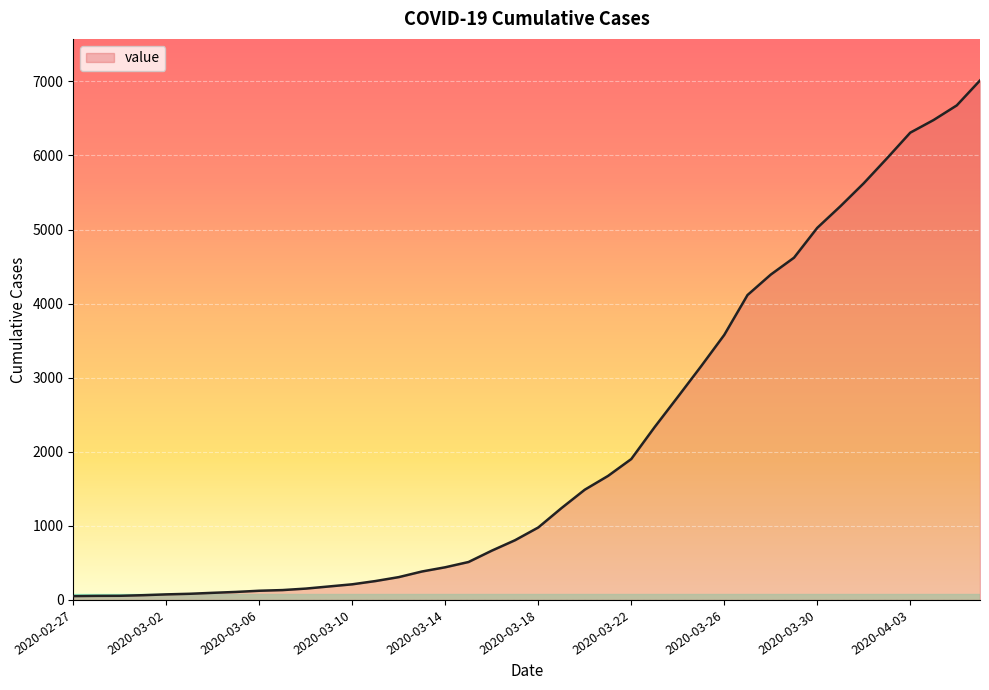

What is the maximum value shown in the chart?

7013